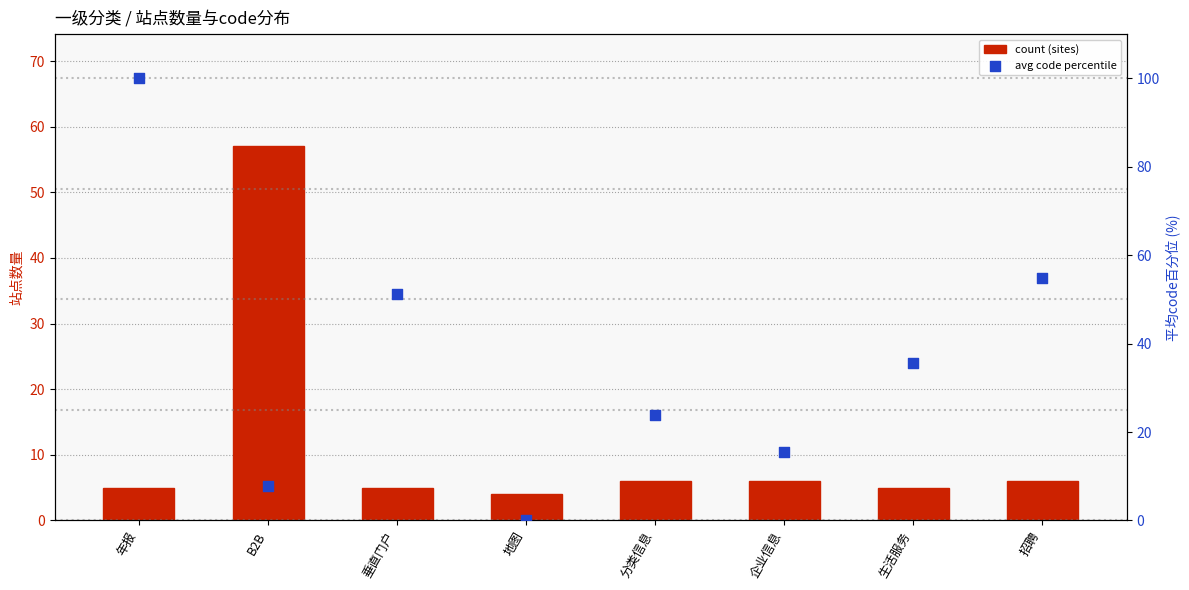

Is the value of count (sites) at 垂直门户 greater than the value of avg code percentile at 垂直门户?

No